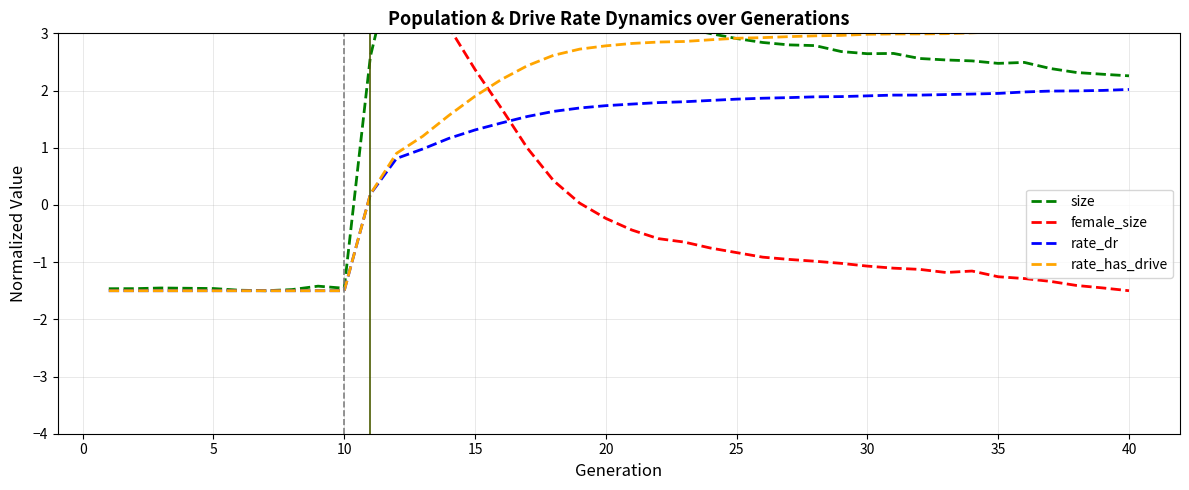

Does the chart display data point markers on the line(s)?

No